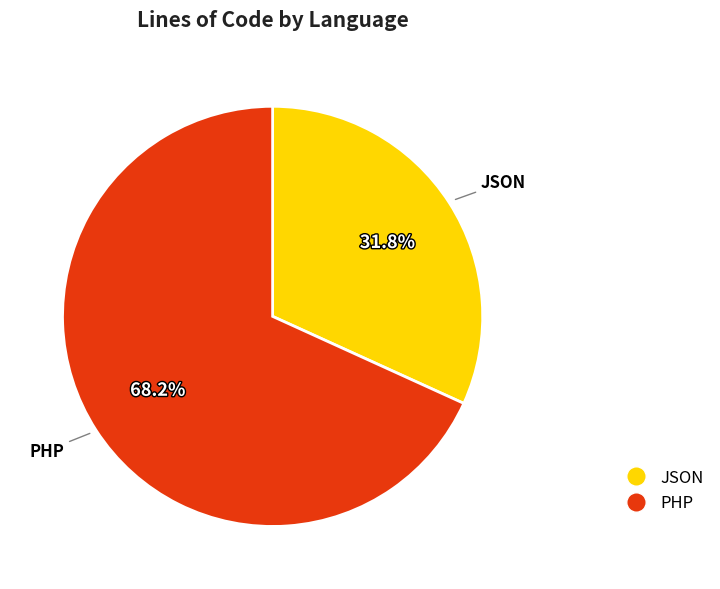

What is the largest slice in the pie chart?

PHP